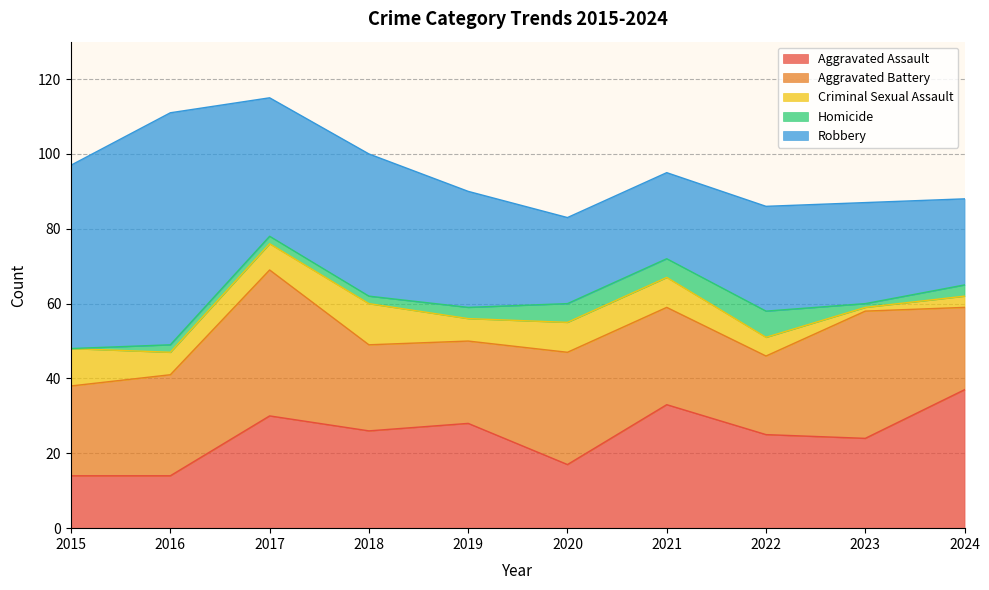

Where does the Criminal Sexual Assault series first go above 7?

2015